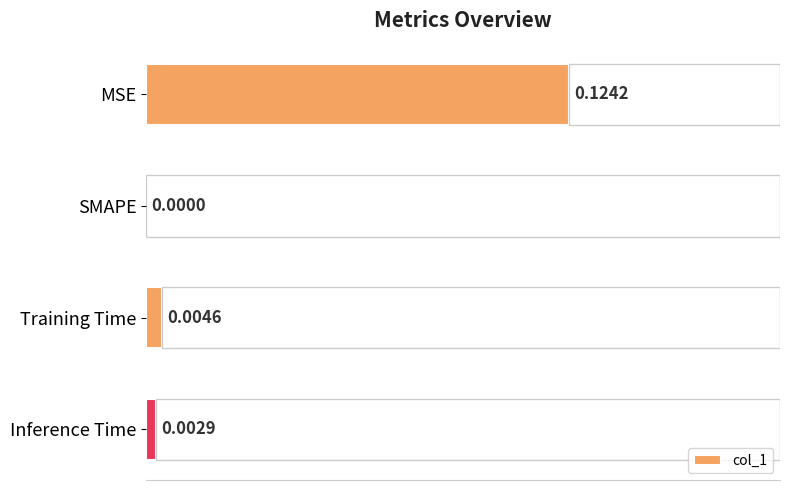

Reading left to right, what are all the values shown in this chart?

0.1	0.0	0.0	0.0